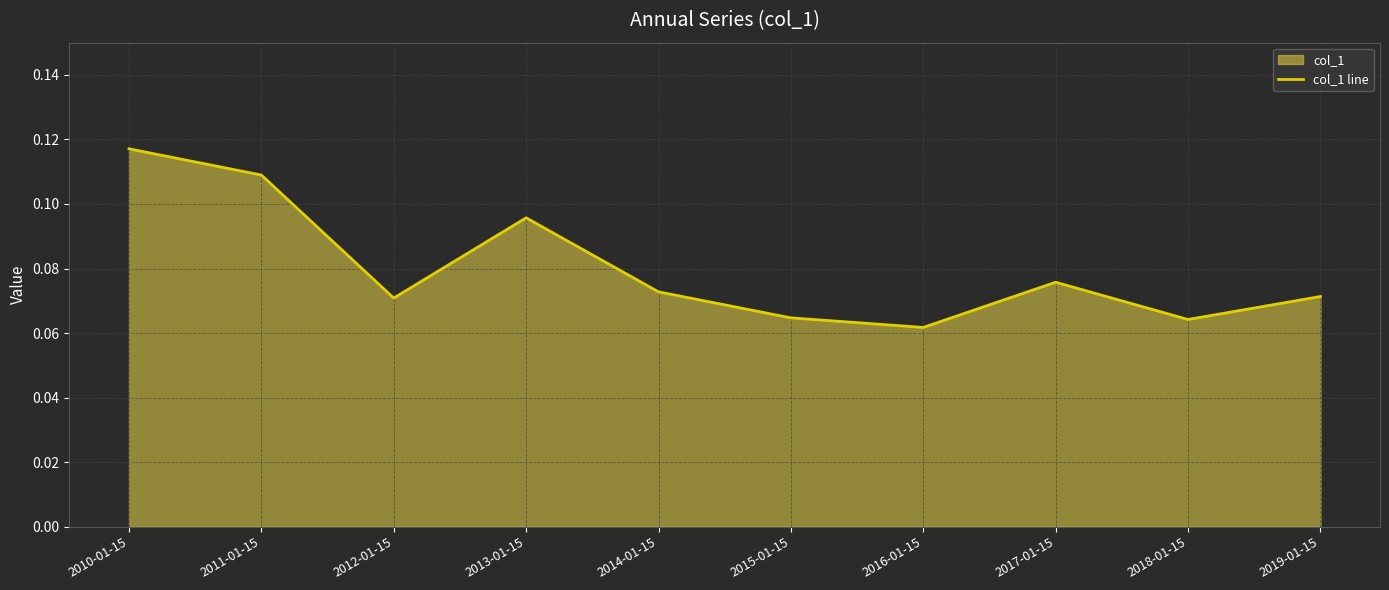

How many series are shown in this chart?

1